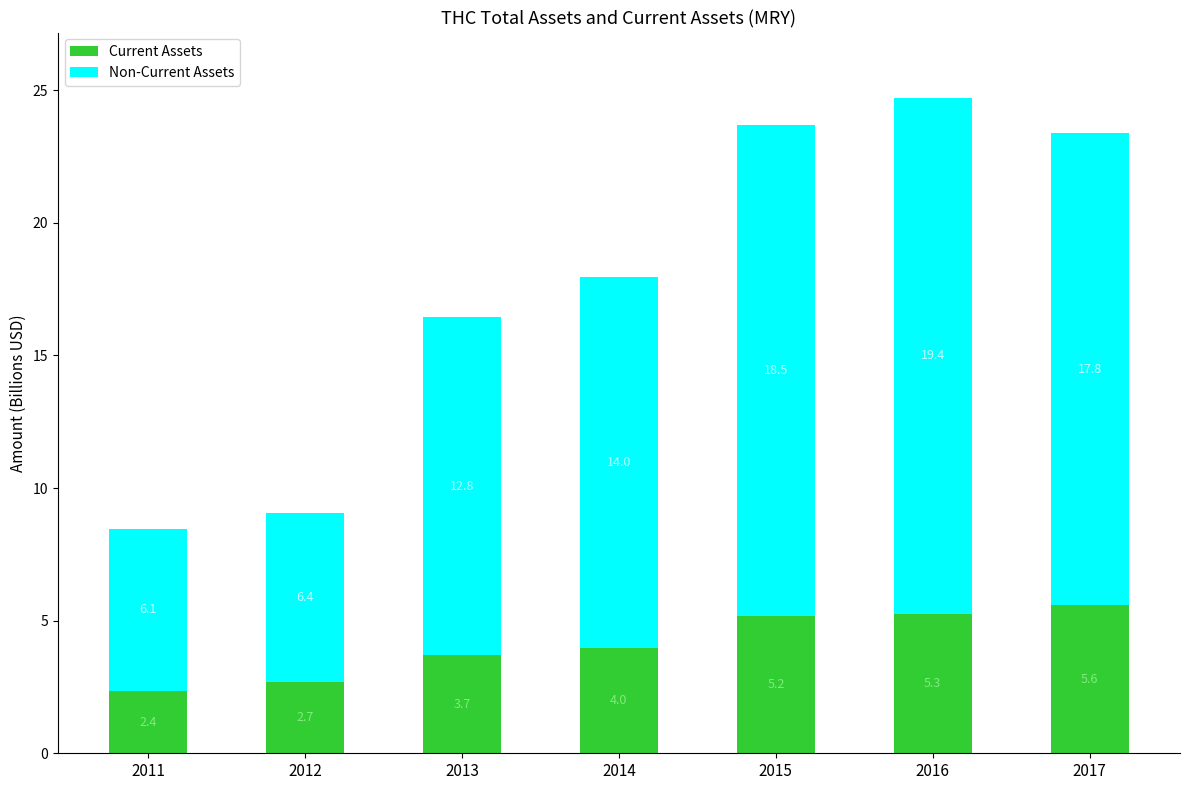

What is the average value of the Current Assets series?

4.1